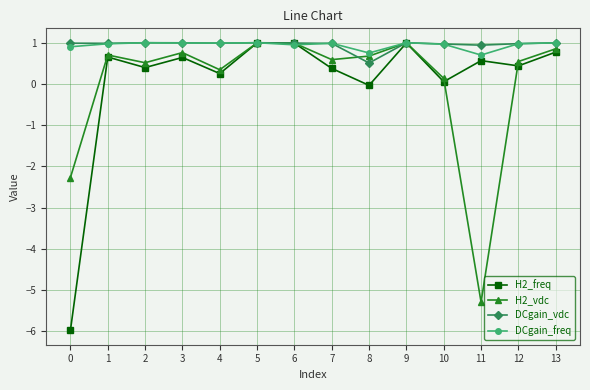

True or false: DCgain_vdc has more than 0 points higher than both neighbors.

True